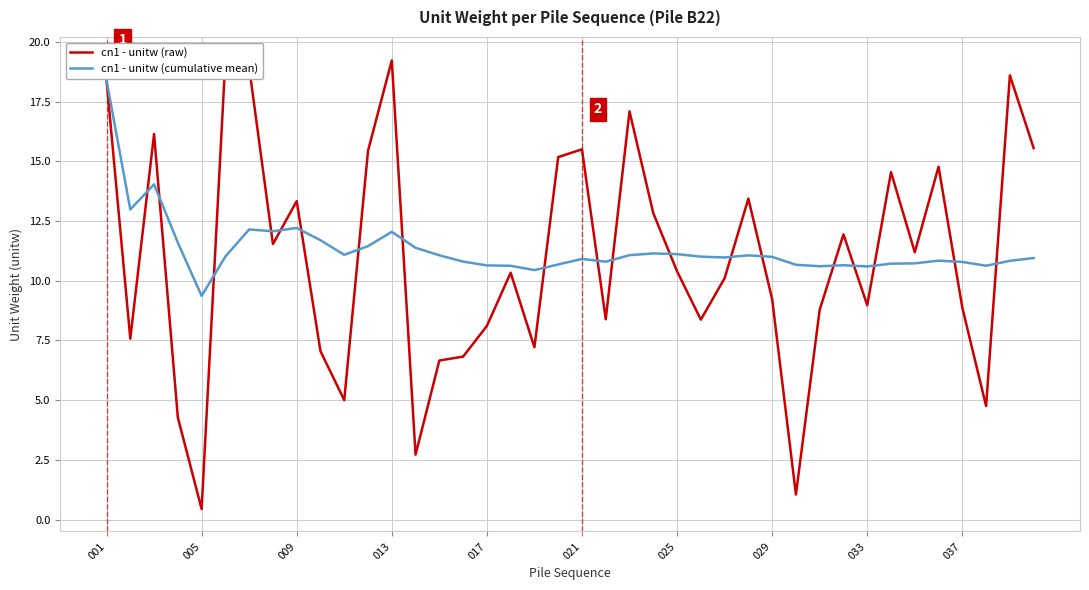

What is the lowest value of the cn1 - unitw (cumulative mean) series?

9.4